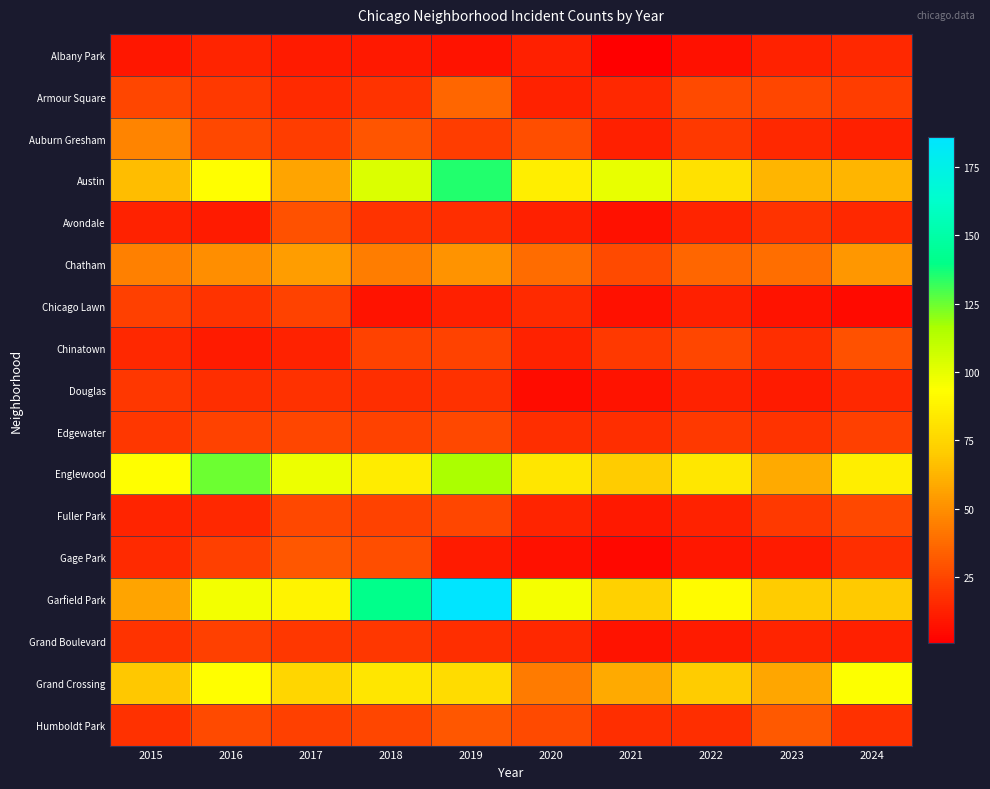

Which category has the lowest value across all series?

2021